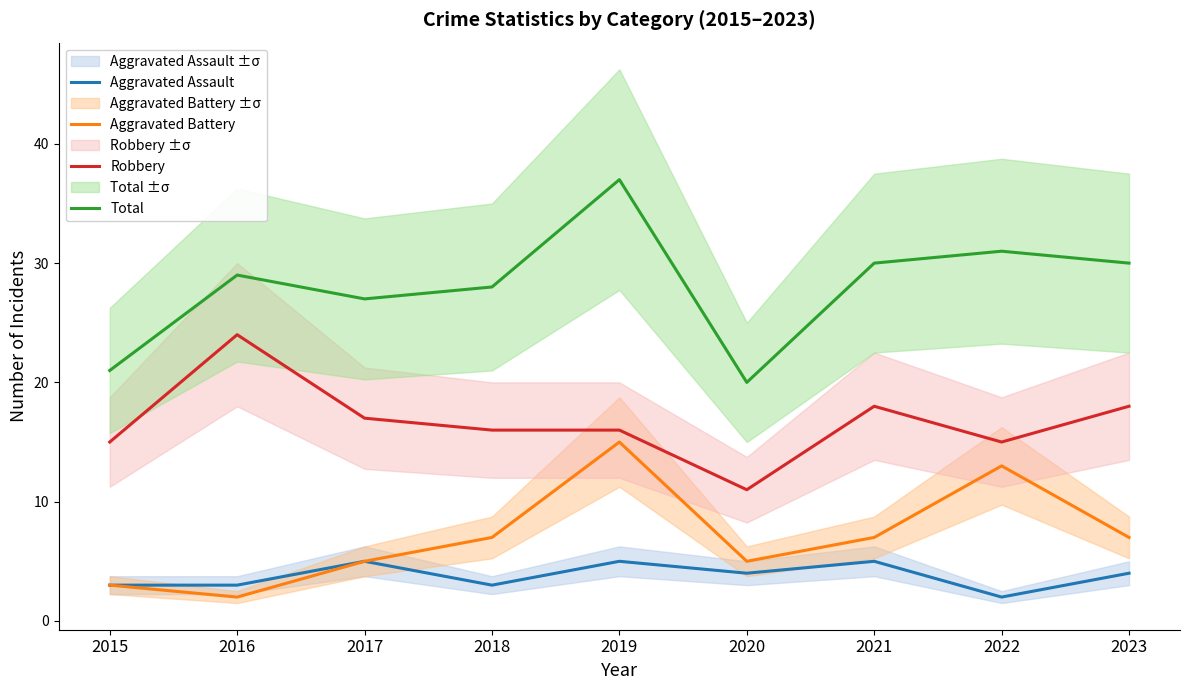

True or false: Total and Aggravated Assault cross at least once.

False